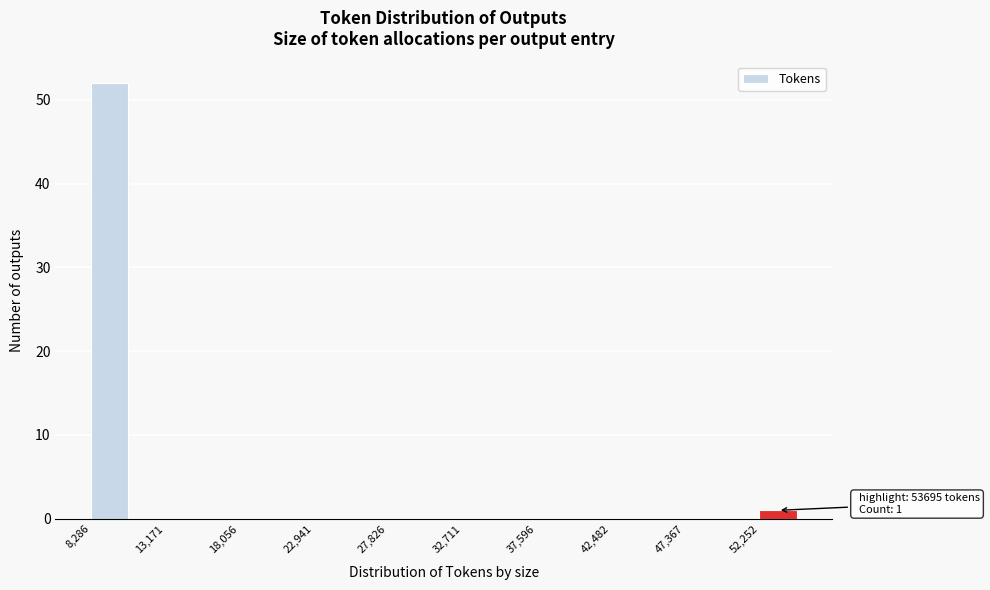

Which range on the x-axis has the tallest bar?

8500 to 10500